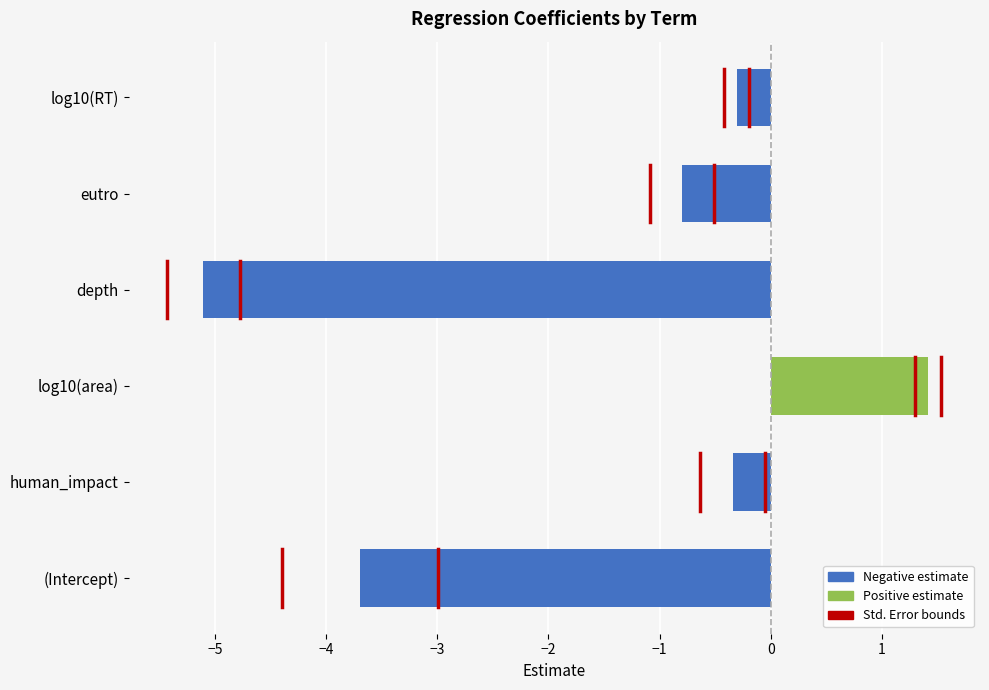

Rank the series at log10(area) from highest to lowest value.

estimate, std.error